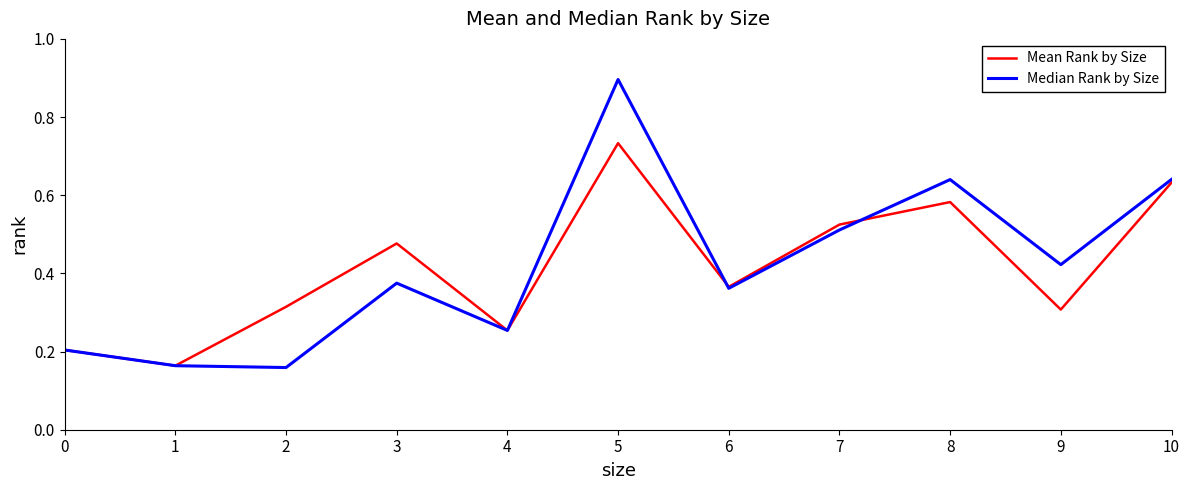

Does the chart have visible grid lines?

No